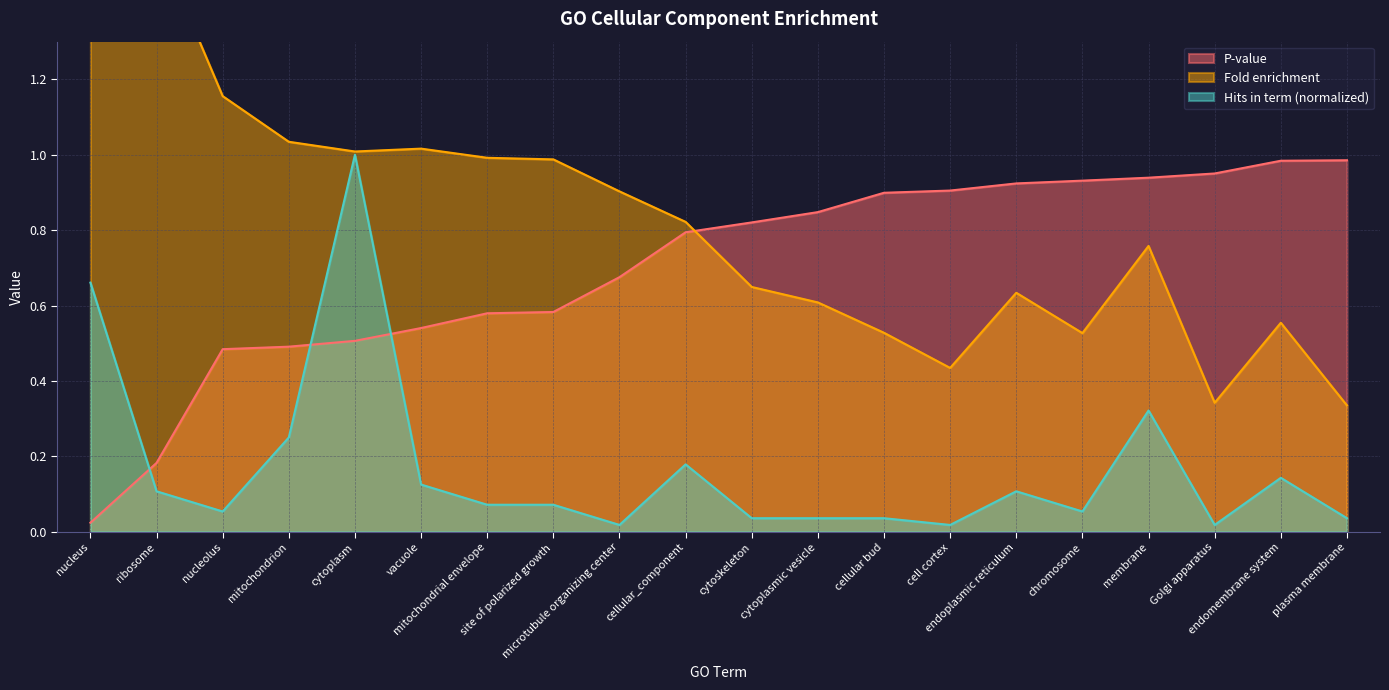

How many lines are shown in the chart?

3